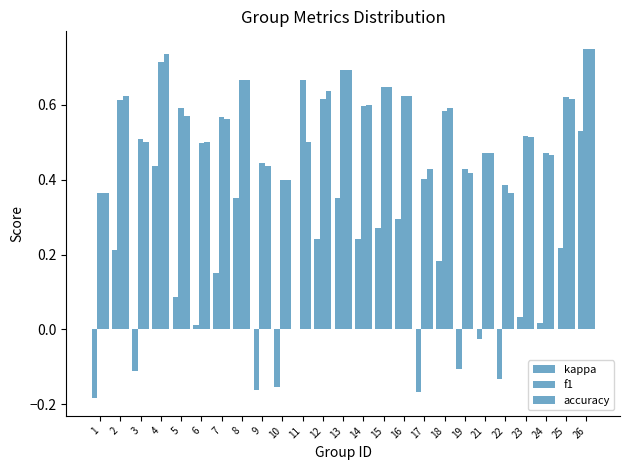

How many groups of bars are there?

25